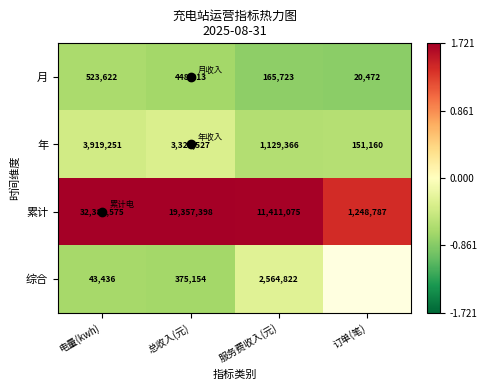

True or false: 年 has a value of -0.2 at 电量(kwh).

False